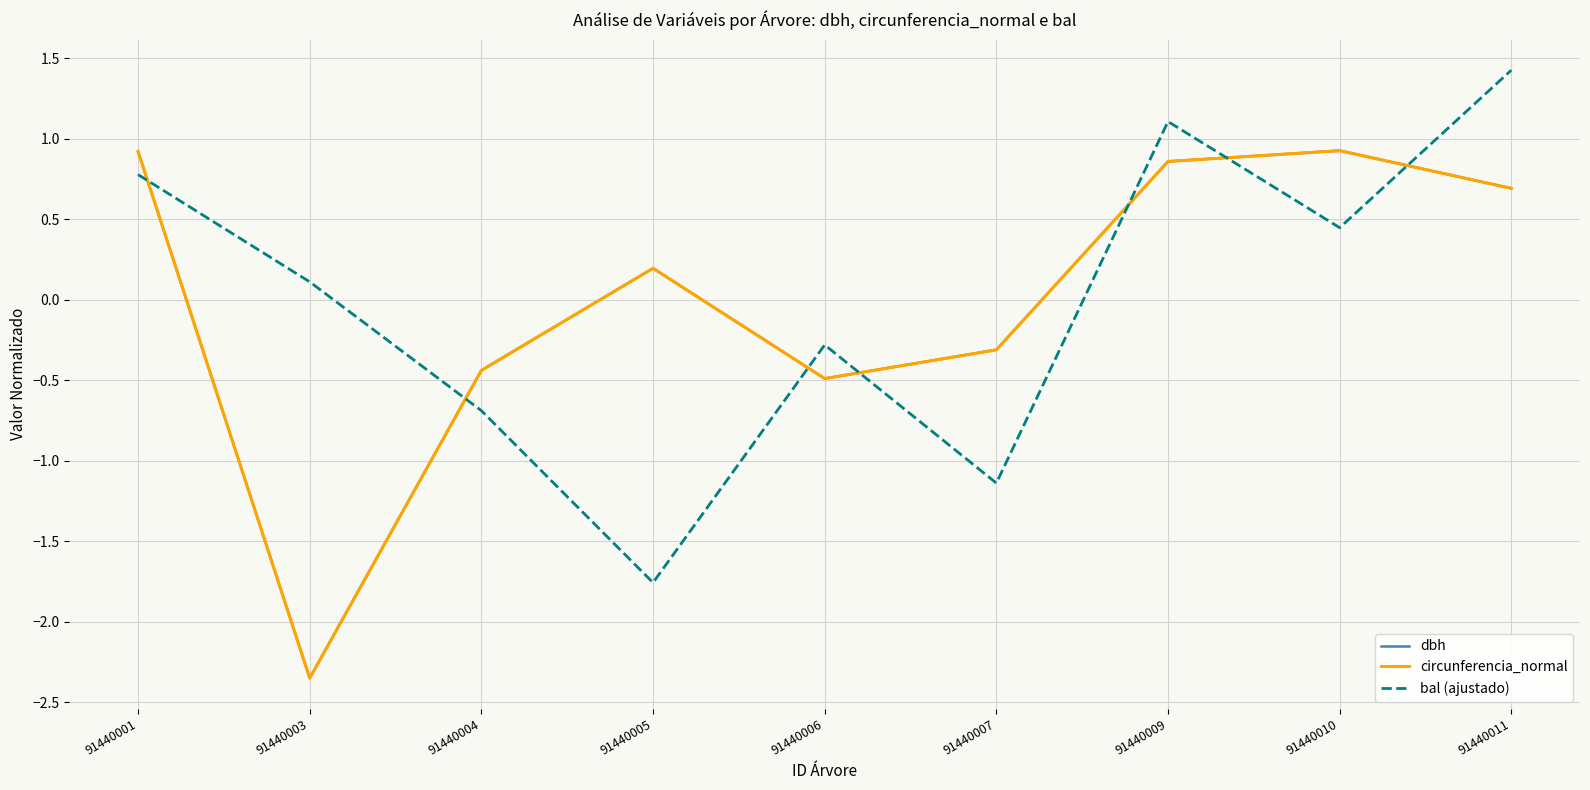

What is the total value across all series at 91440001?

2.6